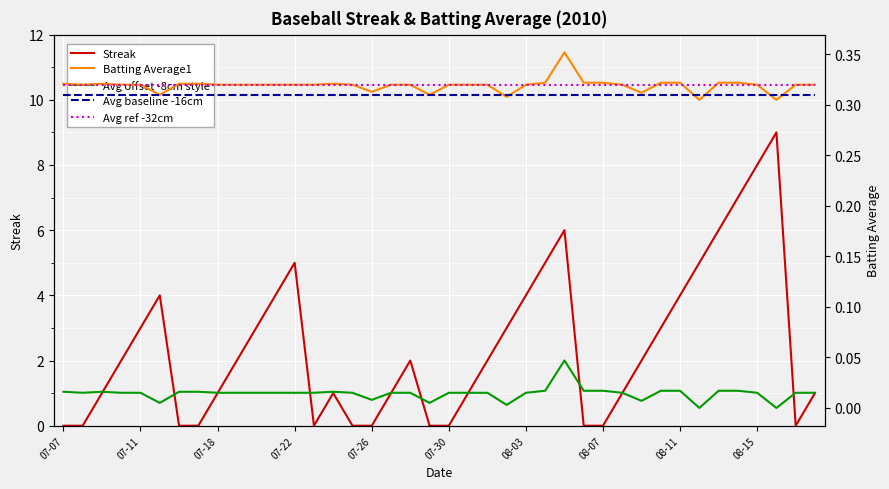

What is the highest value of the Streak series?

9